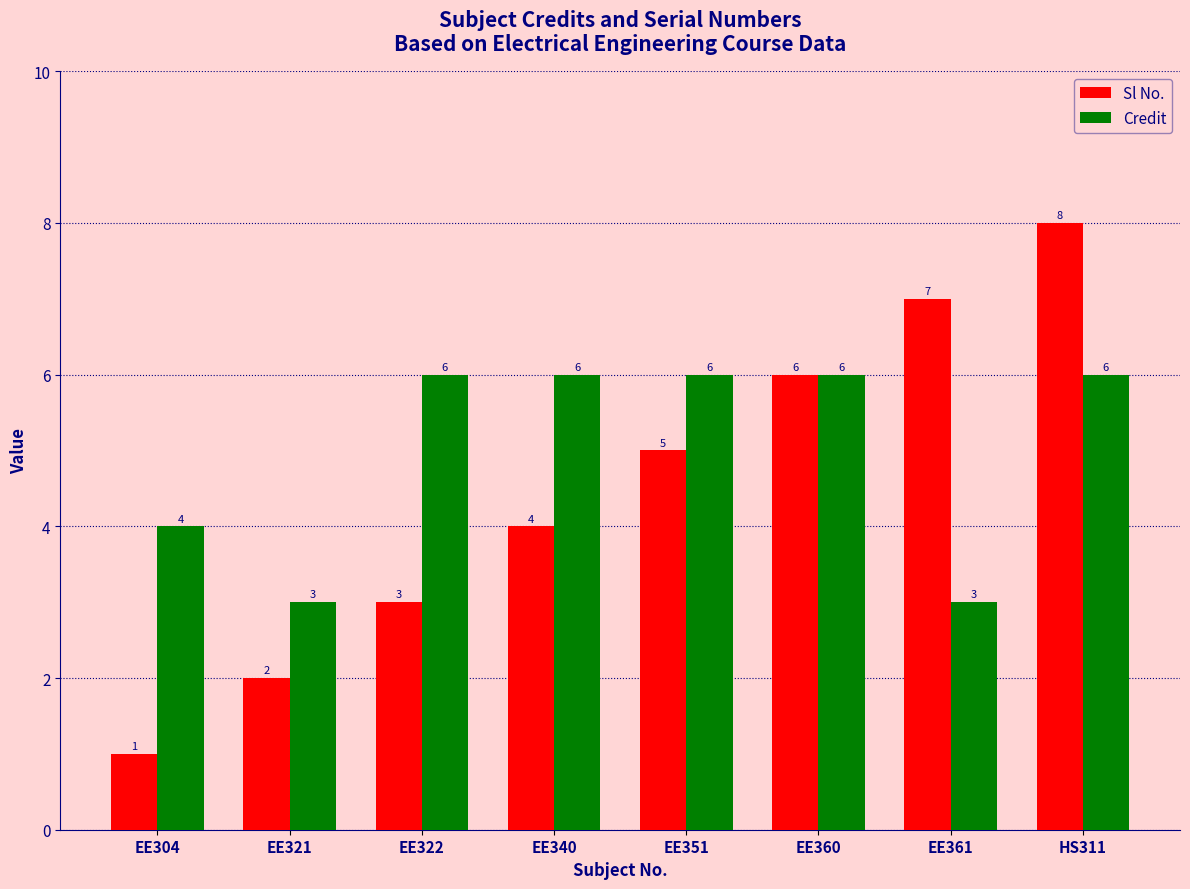

Count the number of data series in this chart.

2